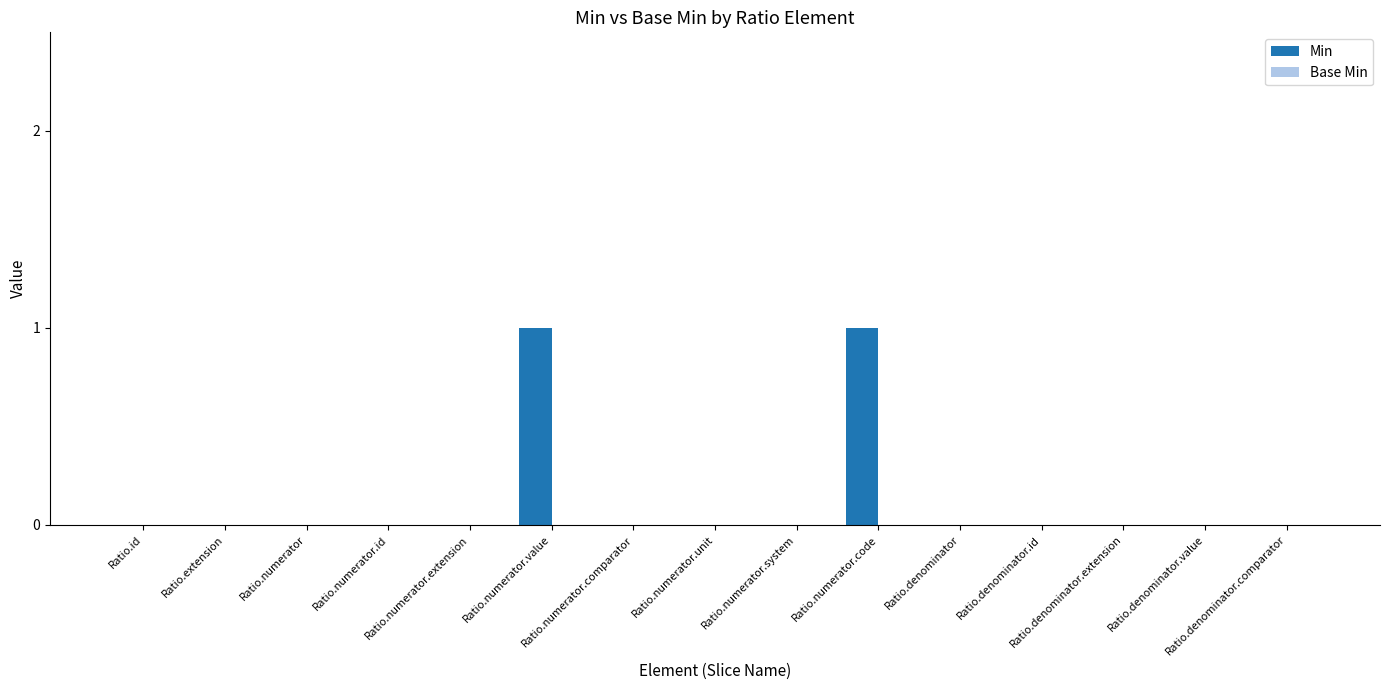

Does the chart contain stacked bars?

No